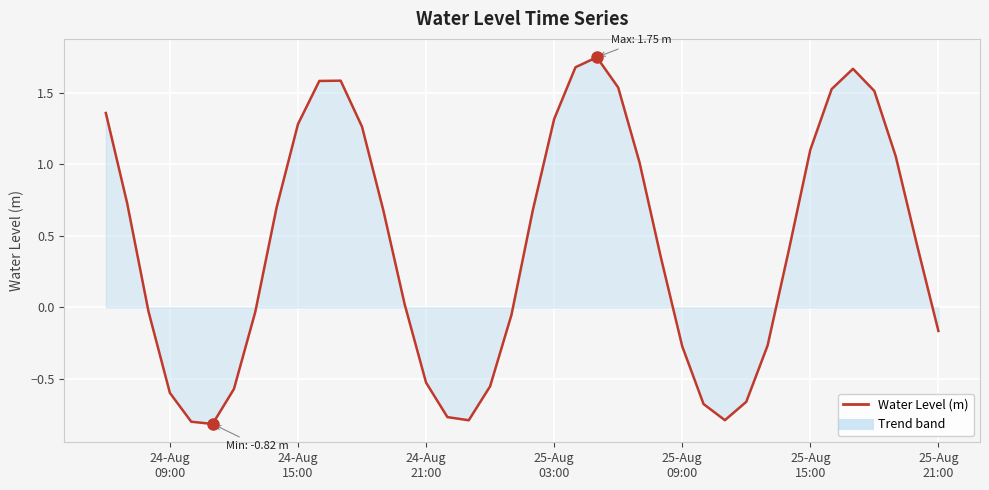

Is this an area chart (filled region under the line)?

Yes